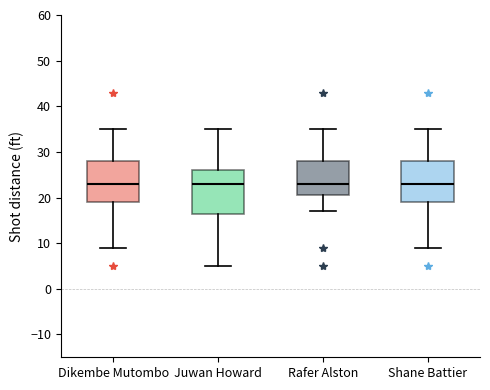

Reading left to right, transcribe this box plot: for each box, give where its median line is, the range the box spans, and where its two whiskers end, as read against the y-axis. The values are not printed on the chart, so give them approximately, as read against the axis.

Dikembe Mutombo: median 23, box 19 to 28, whiskers 9 to 35
Juwan Howard: median 23, box 17 to 26, whiskers 5 to 35
Rafer Alston: median 23, box 21 to 28, whiskers 17 to 35
Shane Battier: median 23, box 19 to 28, whiskers 9 to 35